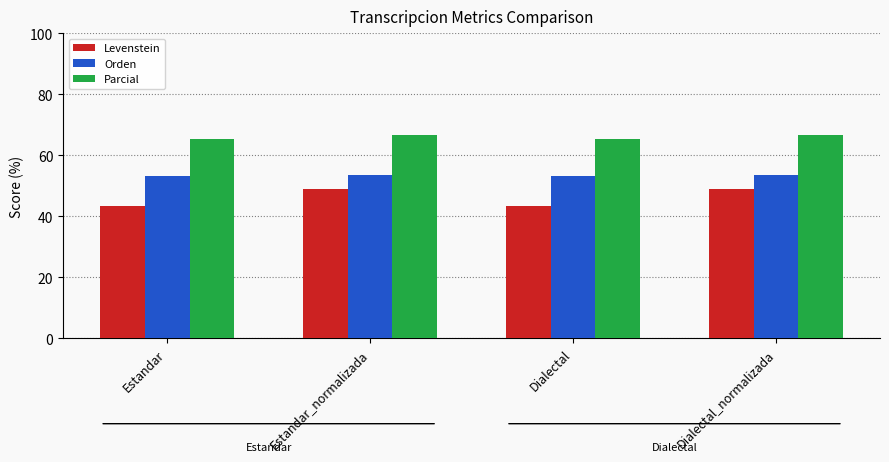

What are all the series names shown in the legend?

Levenstein, Orden, Parcial